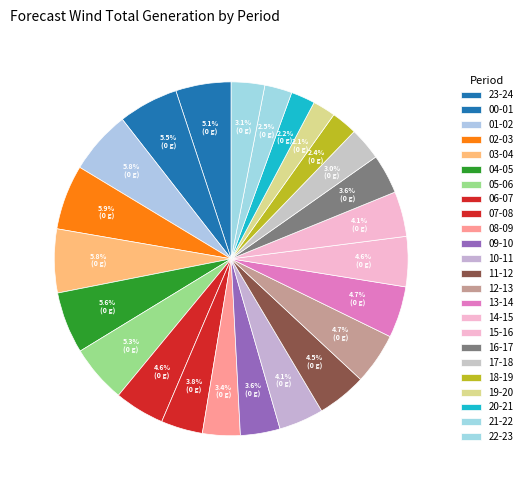

Which slice is the smallest?

19-20